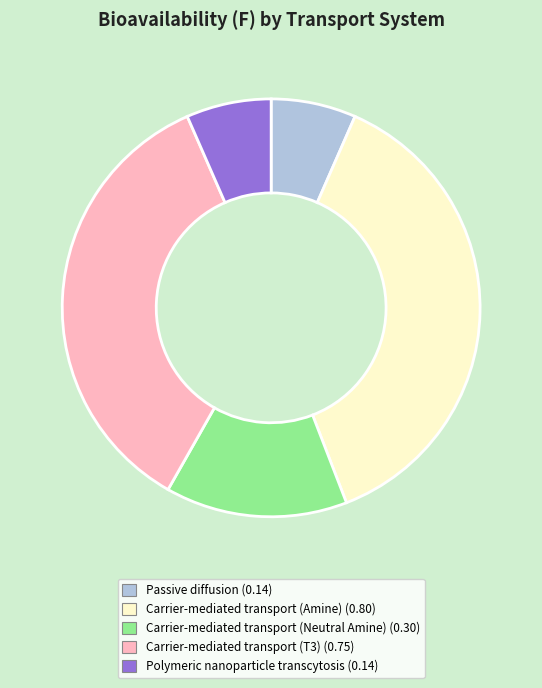

Is there any slice that represents more than half of the pie?

No